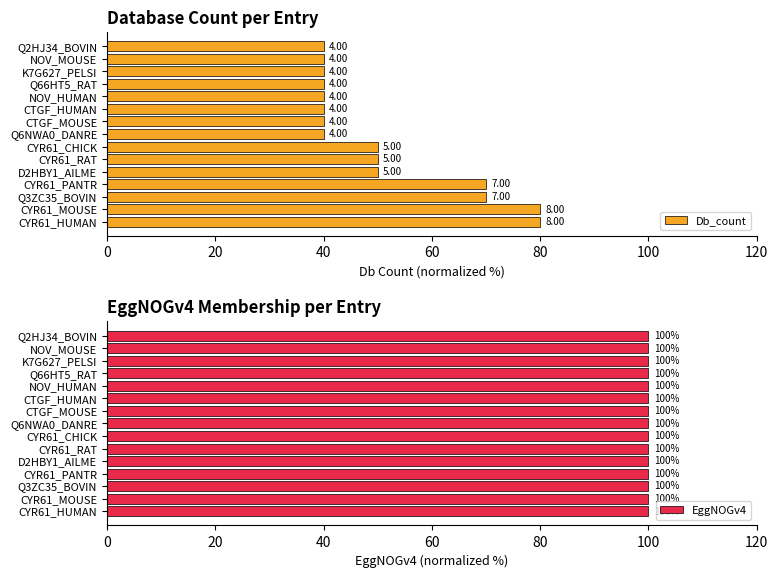

What is the difference between the maximum and minimum values in the Db_count series?

40.0